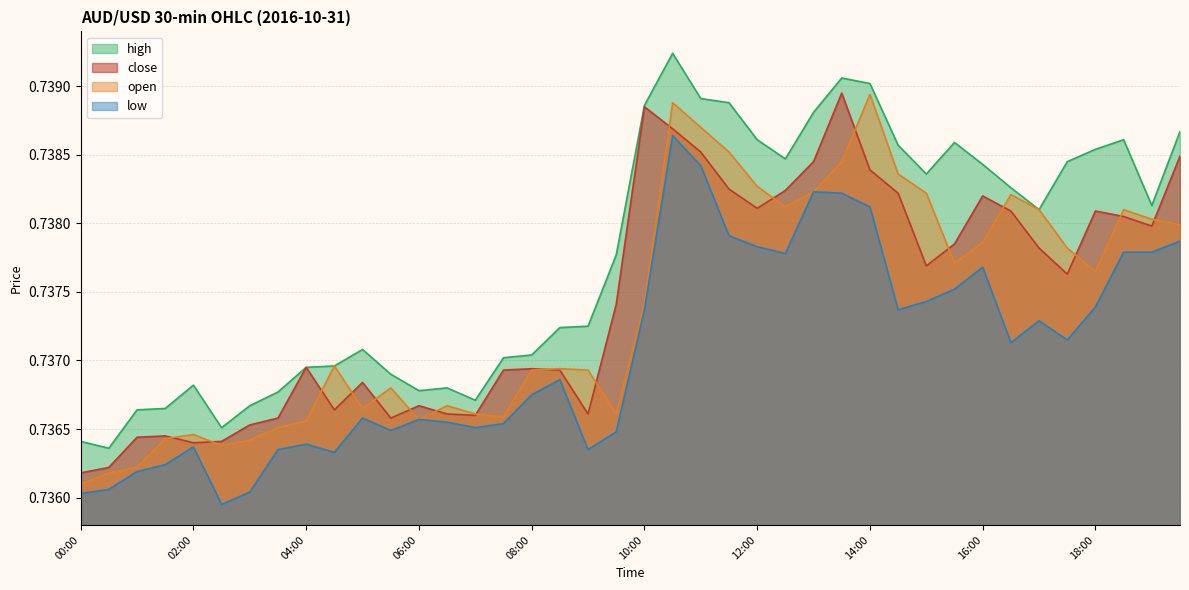

What is the total value across all series at 19:00?

3.0